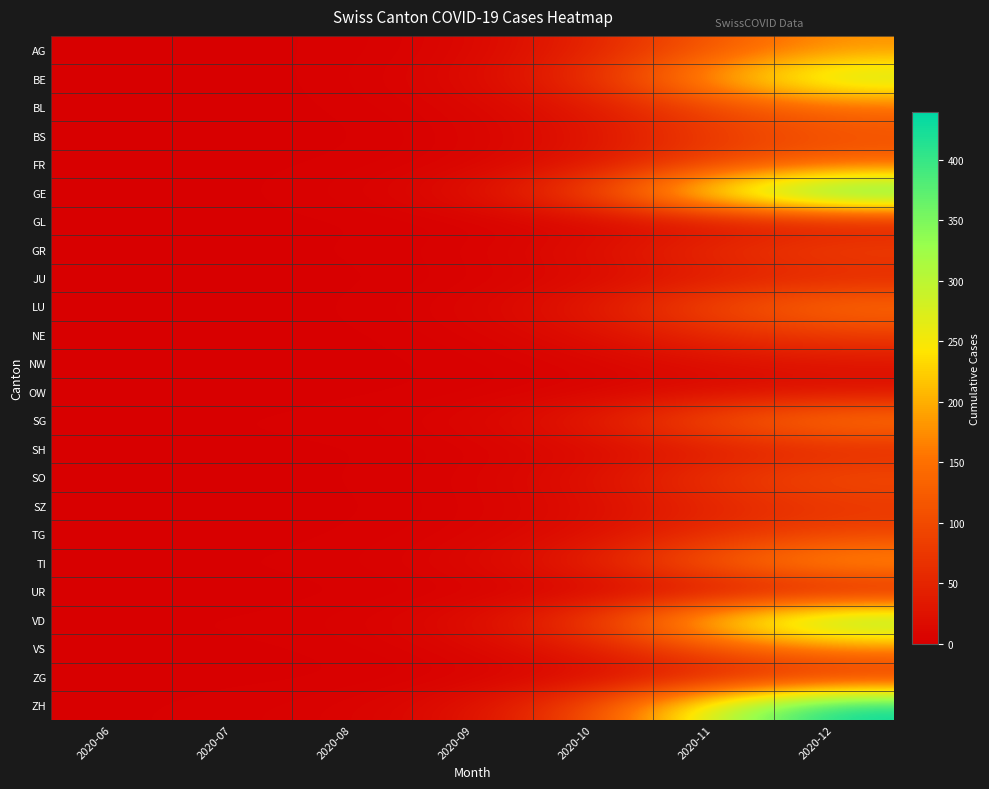

At 2020-06, list the series in order from largest to smallest.

TI, VD, AG, FR, GE, GL, GR, SG, SH, VS, ZH, BE, BL, BS, JU, LU, NE, NW, OW, SO, SZ, TG, UR, ZG